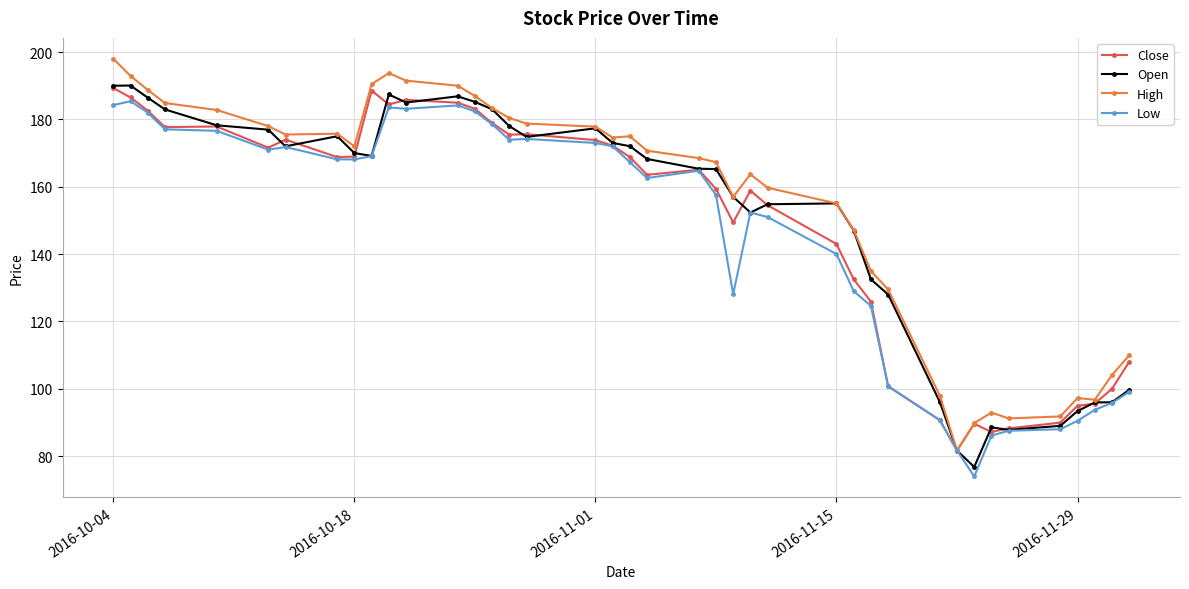

Does the chart have visible grid lines?

Yes